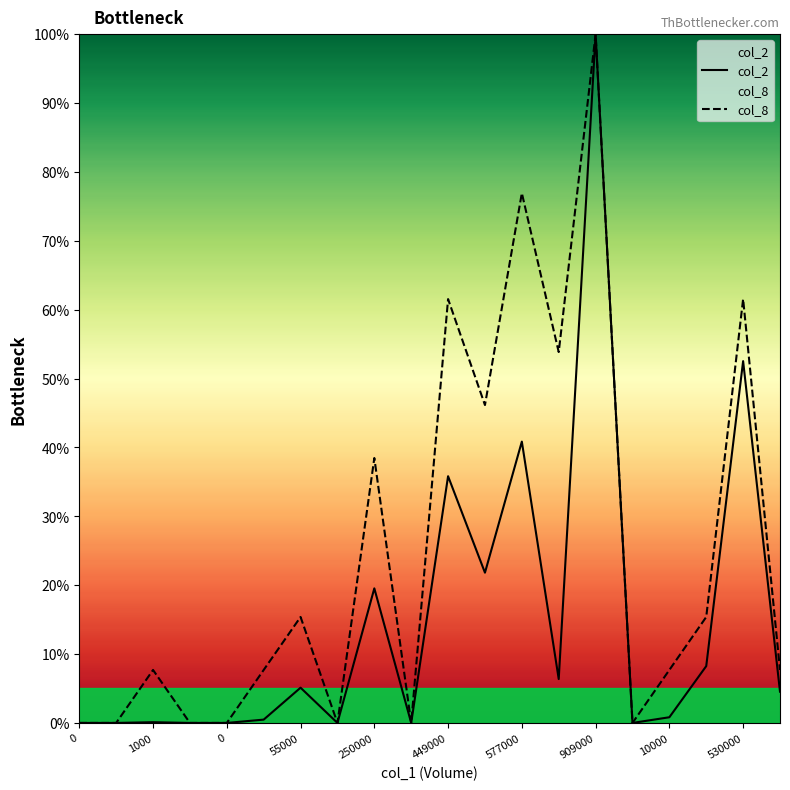

How many values in the col_2 series are below 4?

10